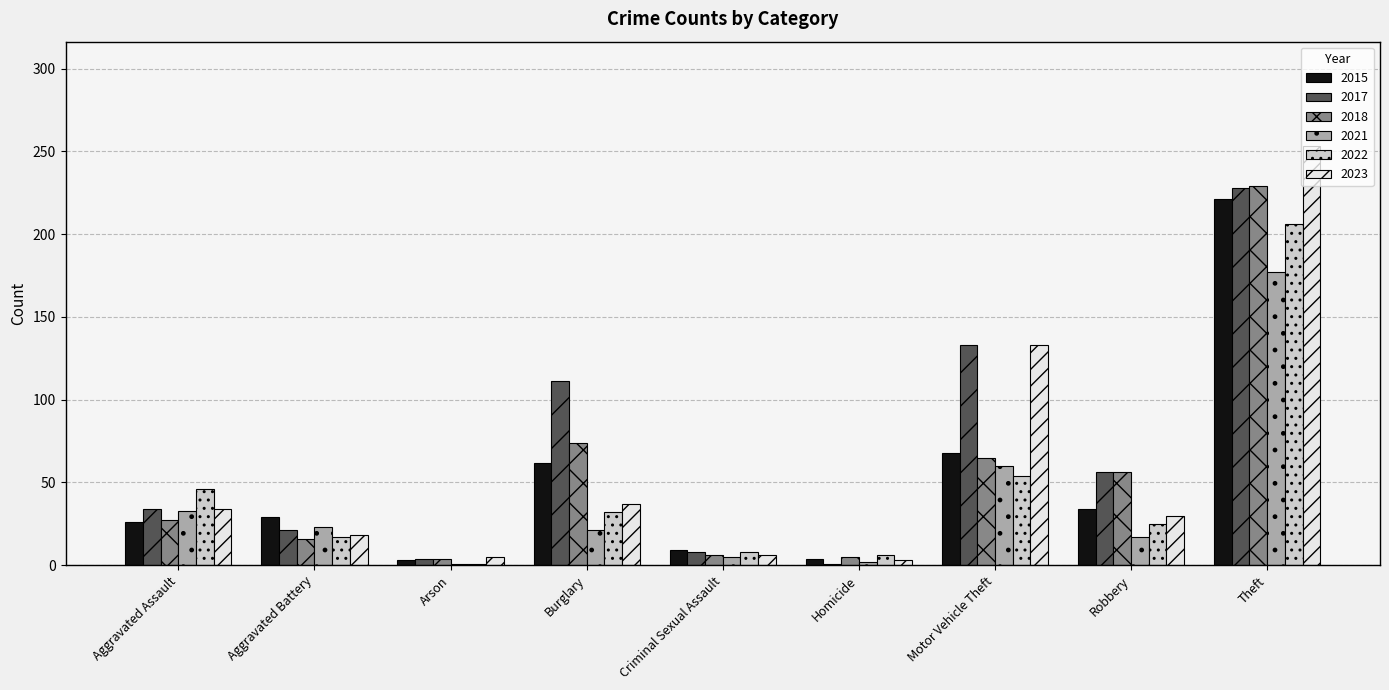

What is the difference between the highest and lowest values at Theft?

76